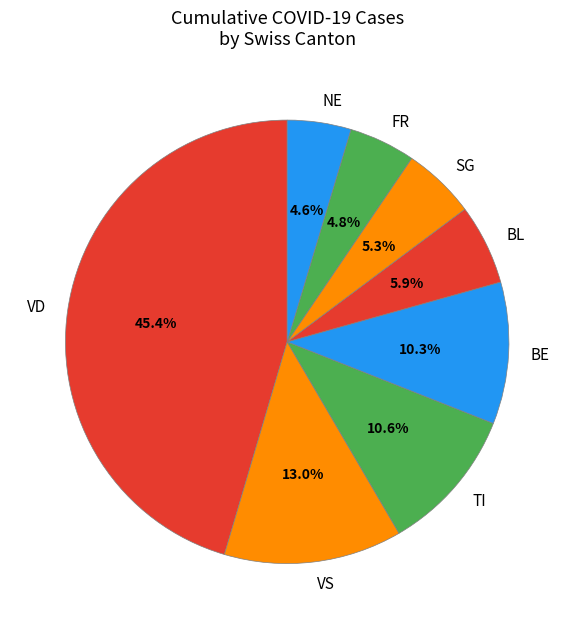

Is there a majority slice in this chart?

No